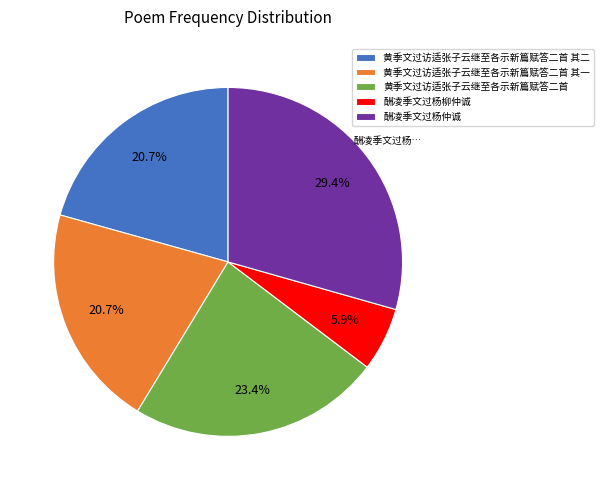

How many segments does this pie chart have?

5